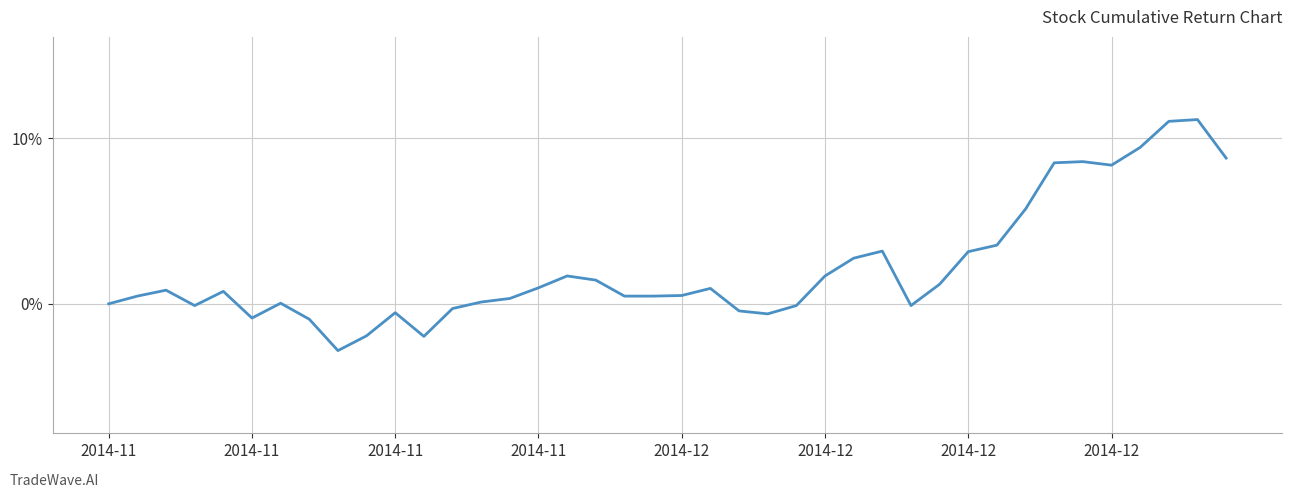

What is the difference between the maximum and minimum values?

14.0